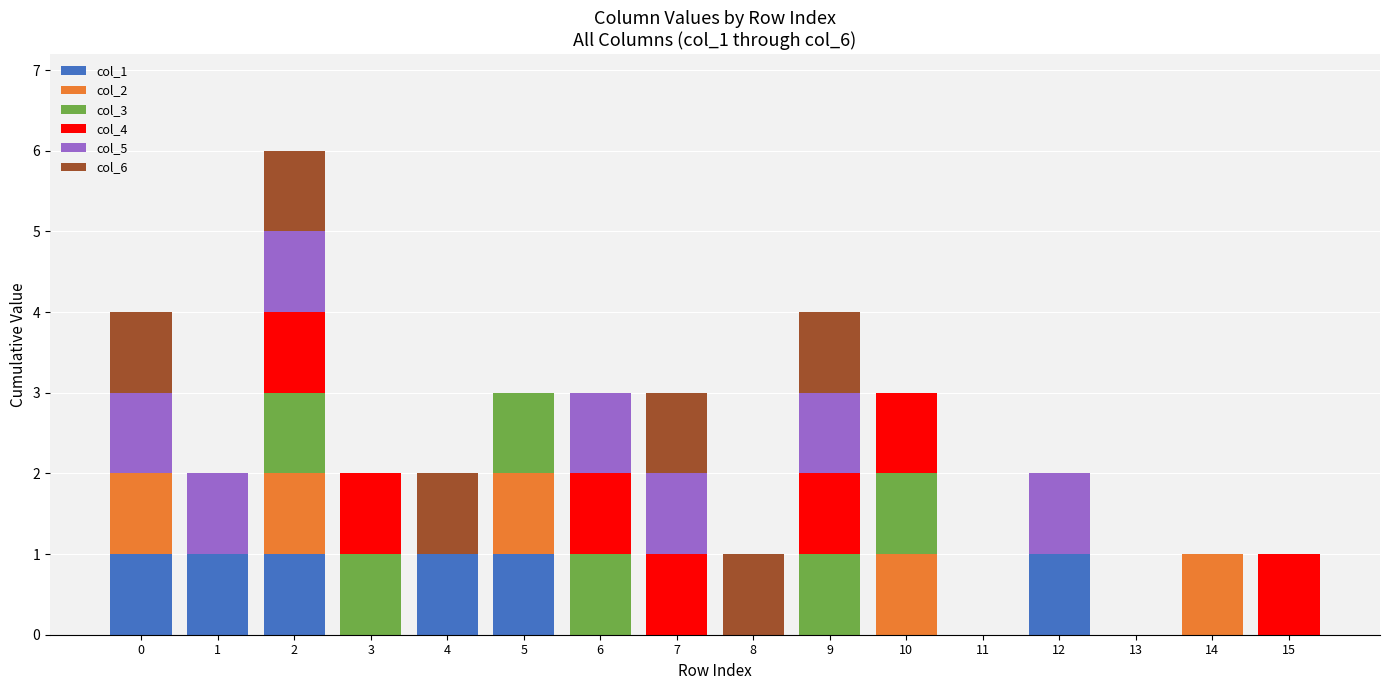

What is the total value across all series at 2?

6